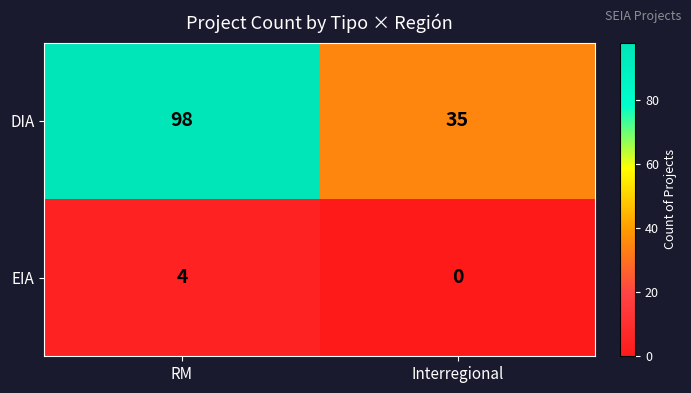

Reading left to right, list all the values displayed in this chart.

DIA: 98	35
EIA: 4	0